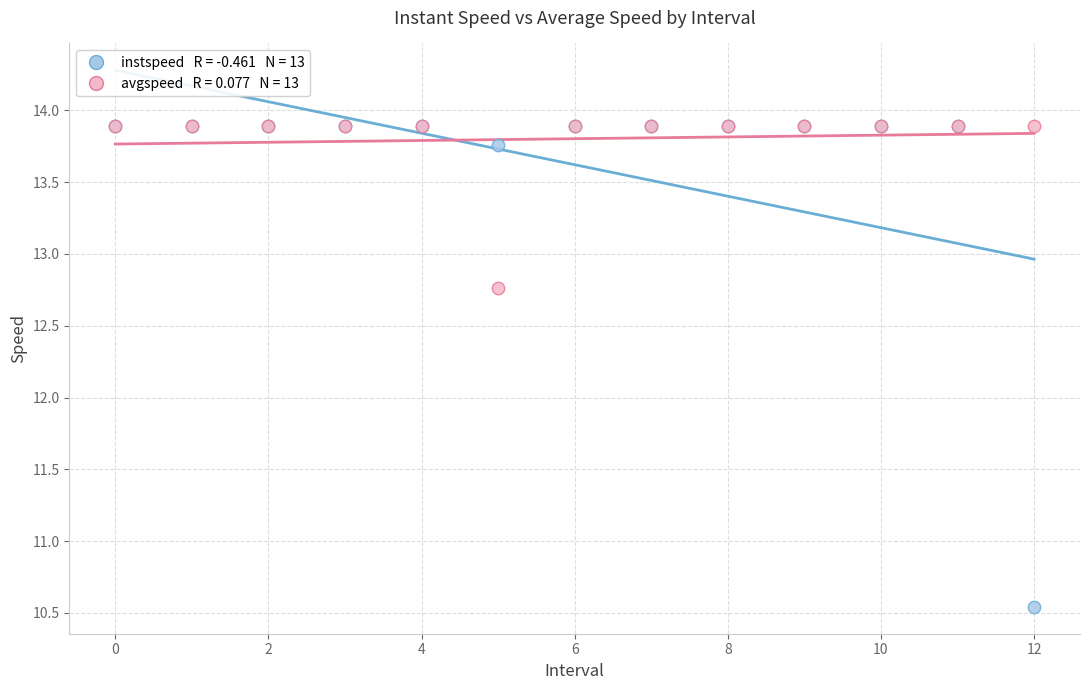

Across all series, what Y value is closest to 12?

12.8